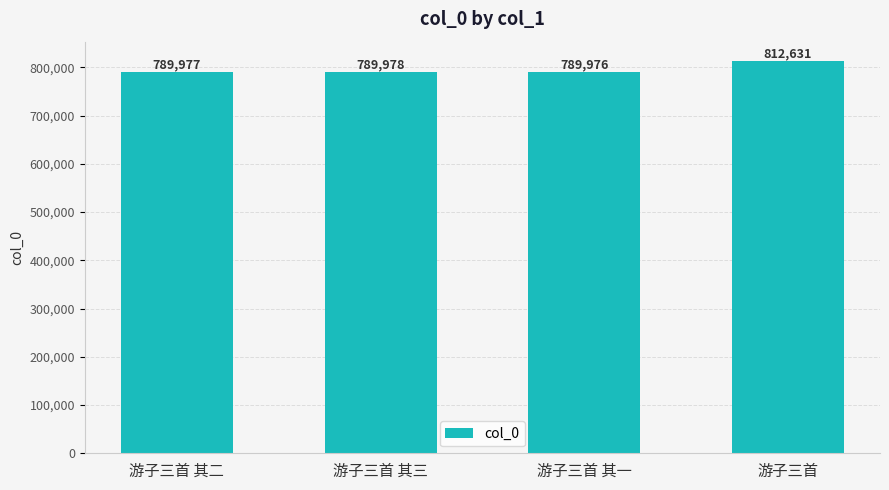

What is the value of the 4th bar from the left?

812631